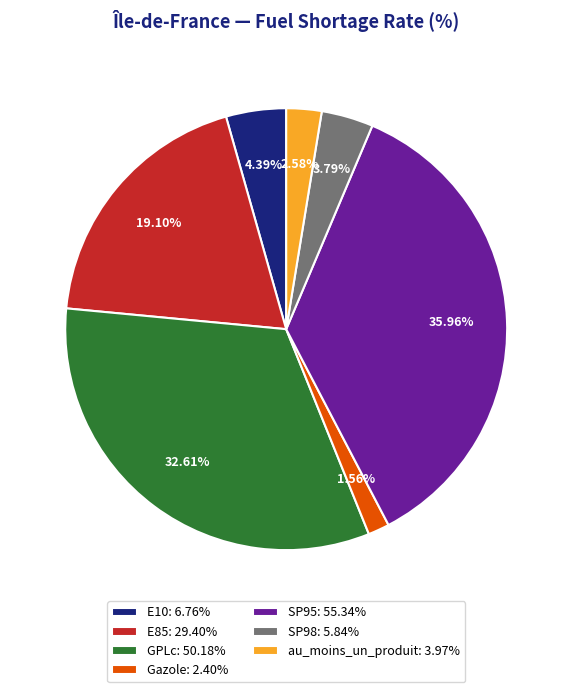

What is the total percentage of E85 and Gazole?

20.7%